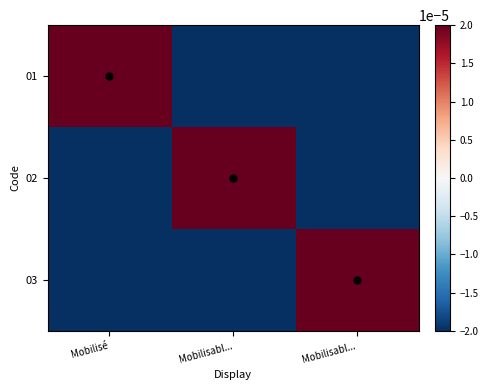

At how many categories does at least one series exceed 0?

3